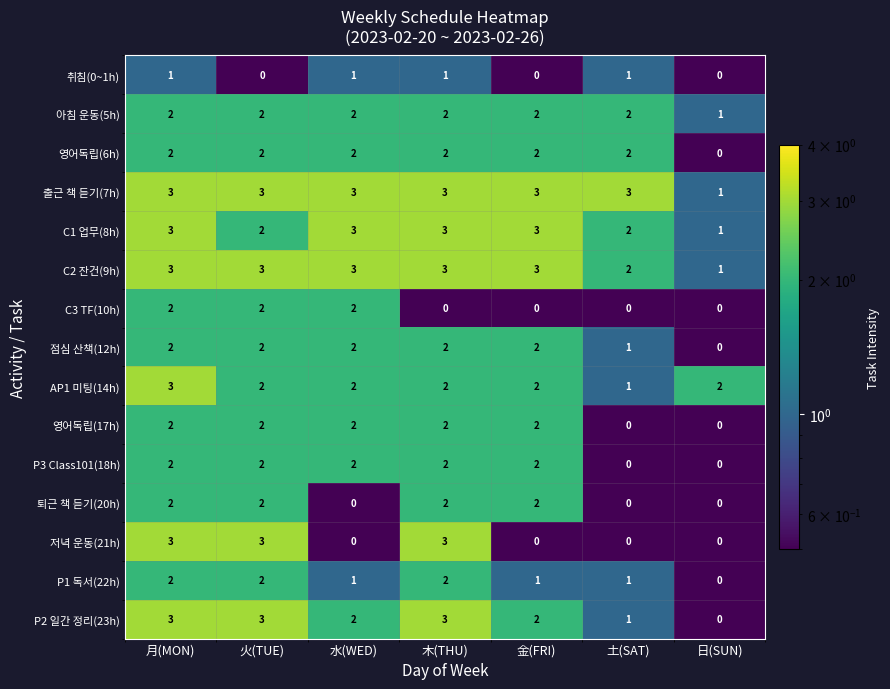

How many AP1 미팅(14h) values are between 2 and 3?

6